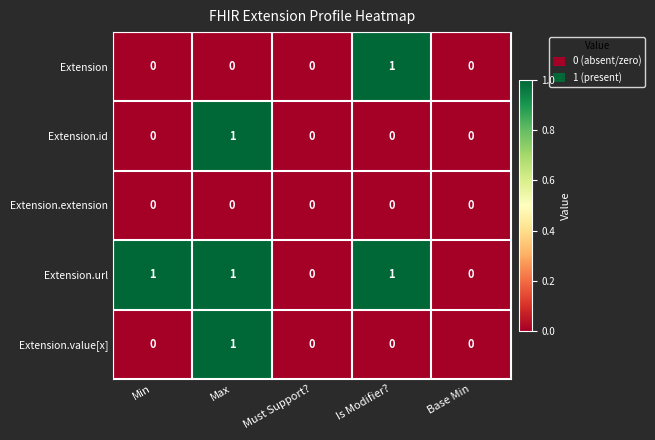

The Extension.id series shows 0 at Base Min. True or false?

True